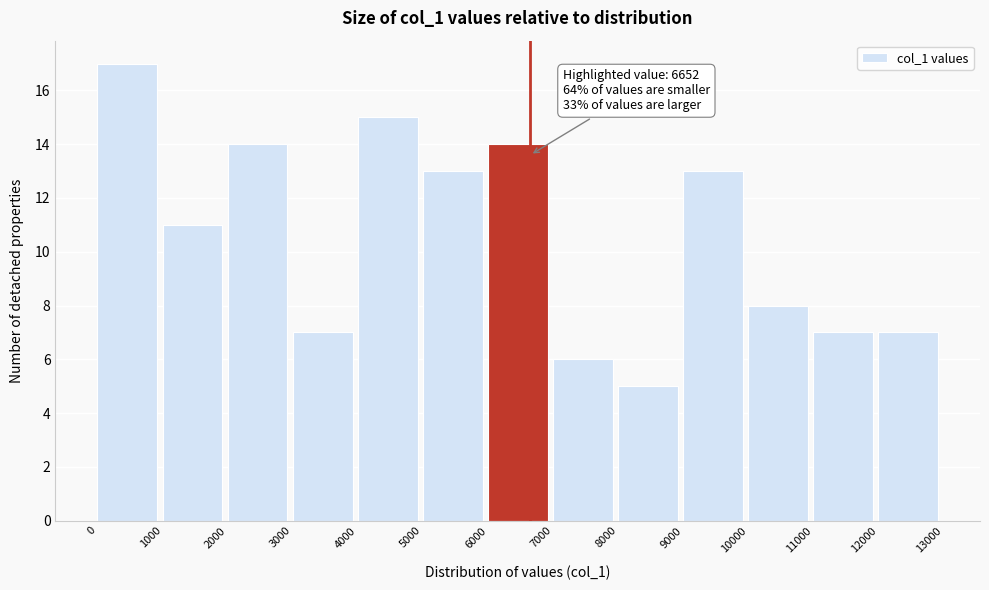

Which range on the x-axis has the tallest bar?

0 to 1000